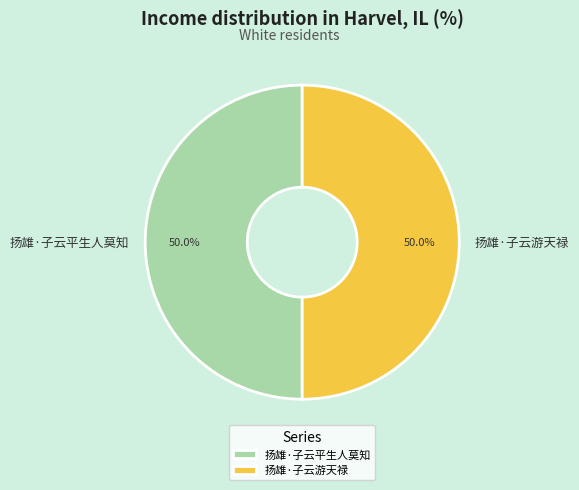

What is the ratio of the value at 扬雄·子云平生人莫知 to the value at 扬雄·子云游天禄?

1.0